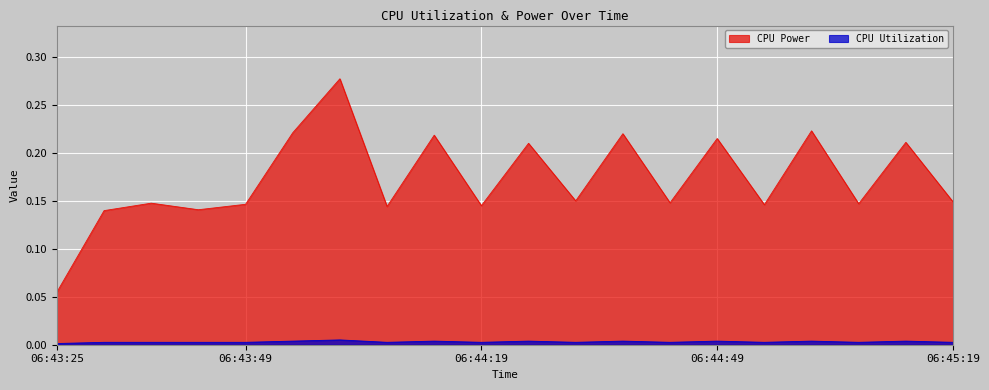

Which category has the lowest value in the CPU Power series?

06:43:25